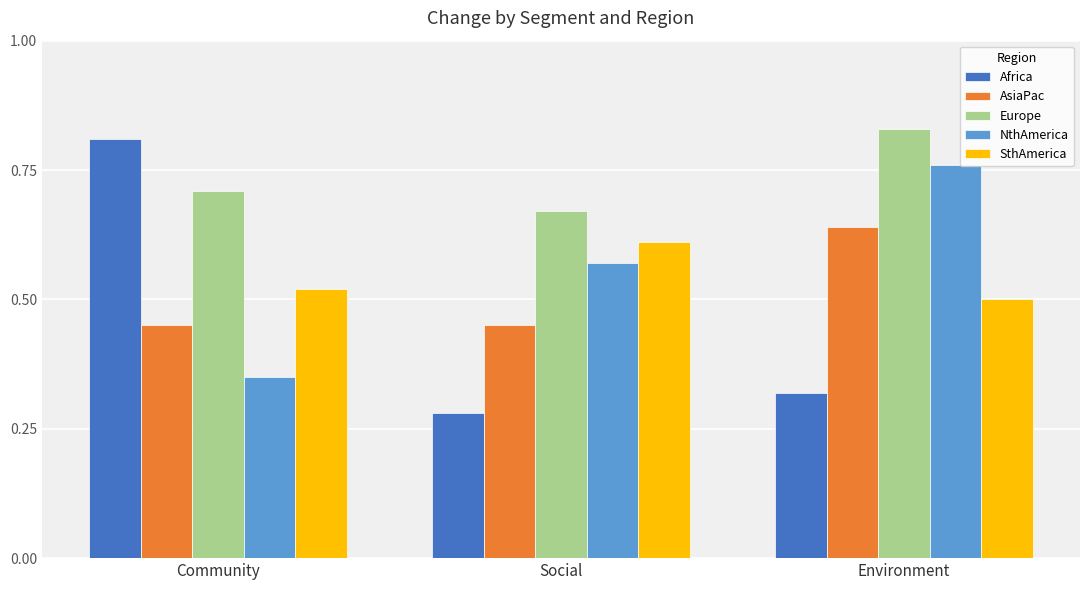

Are the bars grouped side by side (vs. stacked)?

Yes